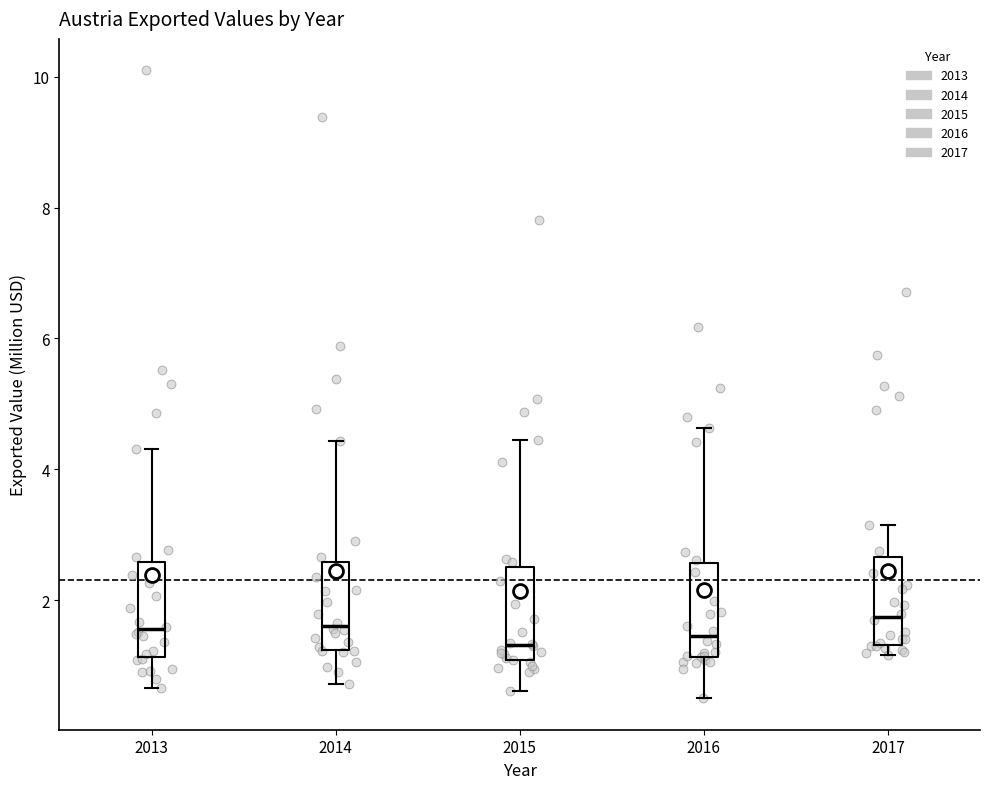

Reading left to right, transcribe this box plot: for each box, give where its median line is, the range the box spans, and where its two whiskers end, as read against the y-axis. The values are not printed on the chart, so give them approximately, as read against the axis.

2013: median 1.6, box 1.2 to 2.6, whiskers 0.6 to 4.4
2014: median 1.6, box 1.2 to 2.6, whiskers 0.8 to 4.4
2015: median 1.4, box 1.0 to 2.6, whiskers 0.6 to 4.4
2016: median 1.4, box 1.2 to 2.6, whiskers 0.4 to 4.6
2017: median 1.8, box 1.4 to 2.6, whiskers 1.2 to 3.2